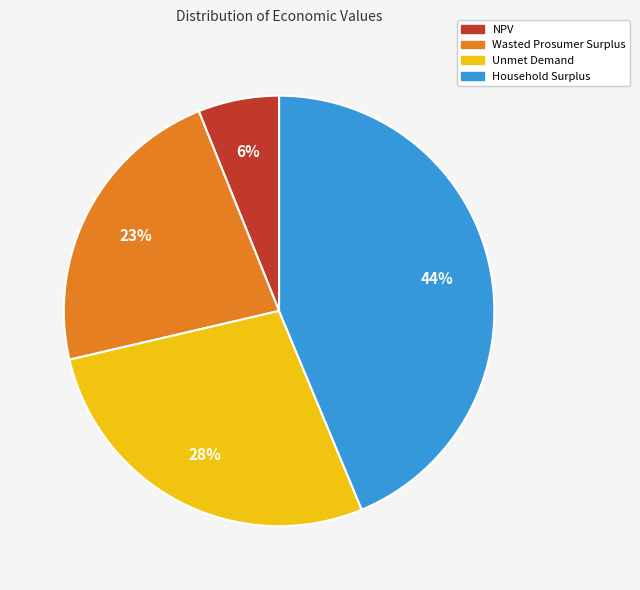

To the nearest percent, what is the average slice percentage?

25%